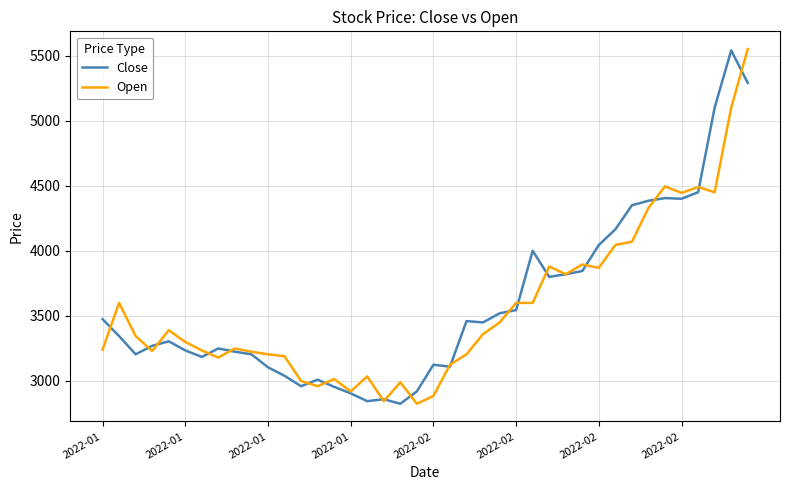

In Close, how many points are lower than both neighbors (excluding endpoints)?

9